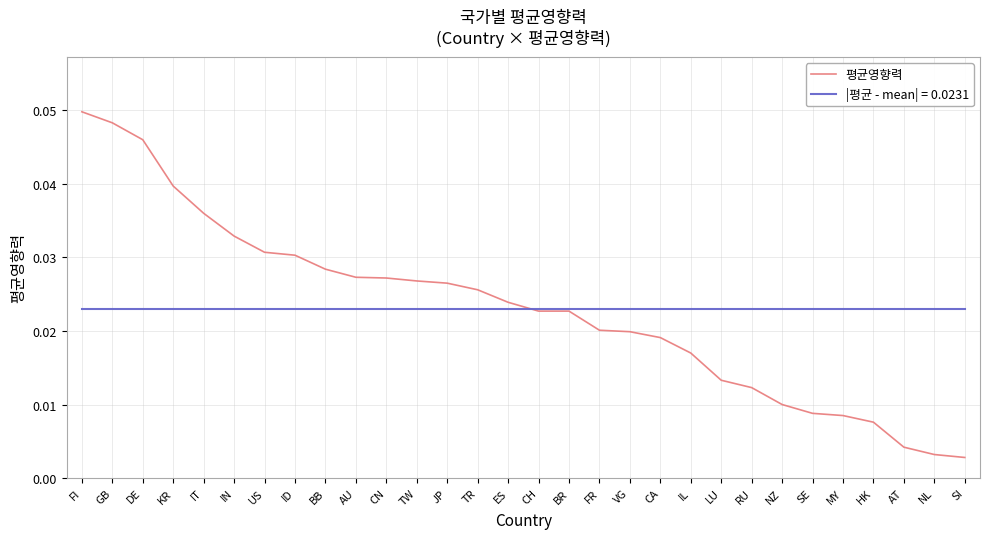

At which category does the chart reach its minimum across all series?

SI